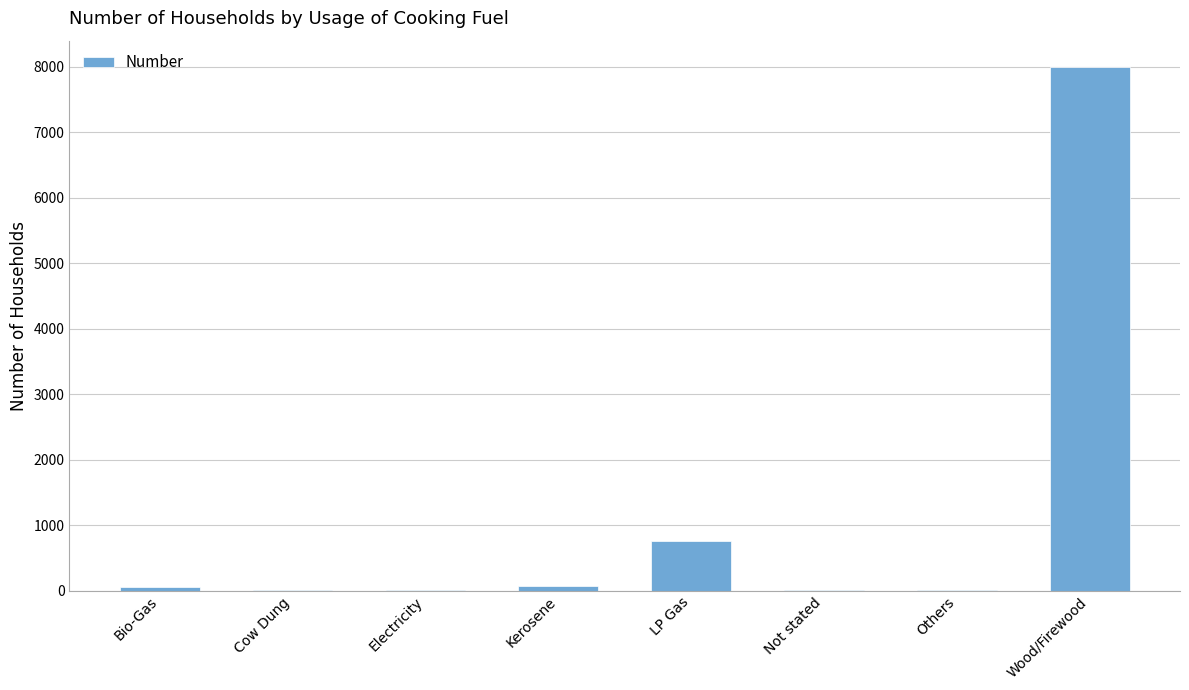

The value at LP Gas is 764. True or false?

True